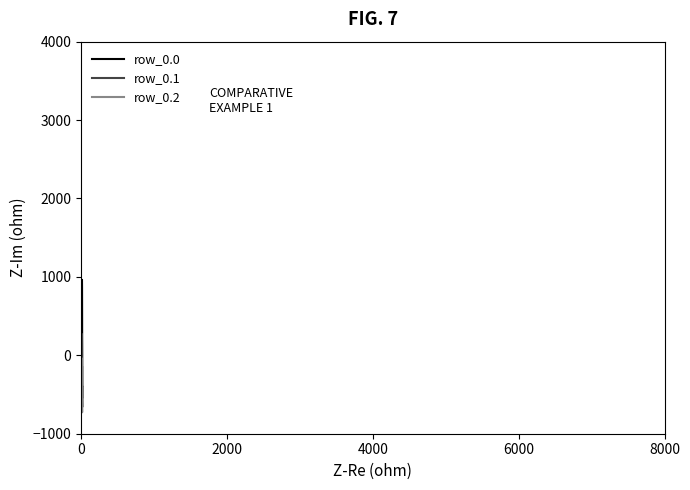

What is the minimum value shown in the chart?

-726.6